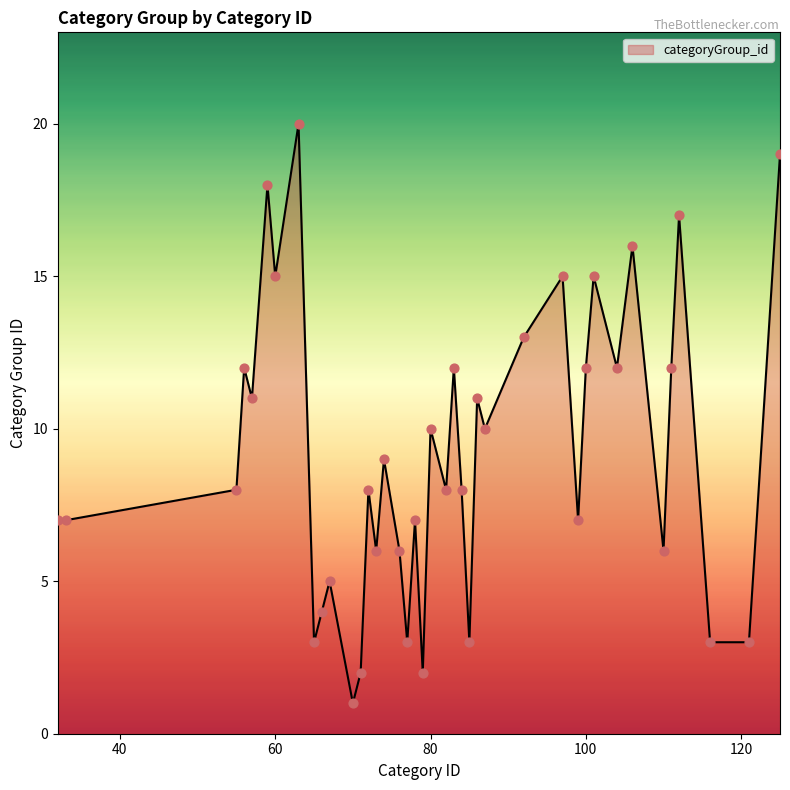

What is the difference between the maximum and minimum values?

19